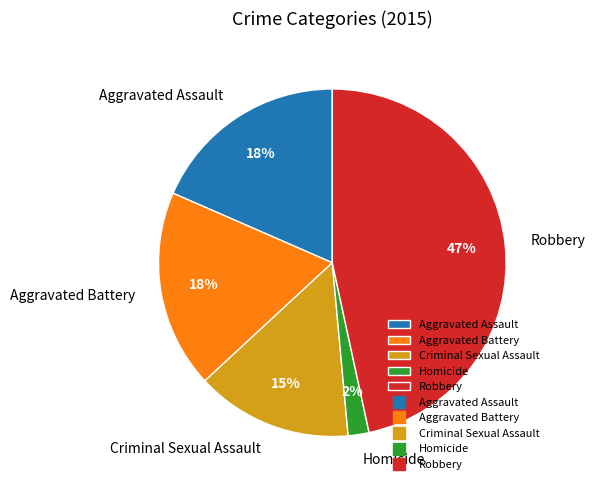

Is there a majority slice in this chart?

No